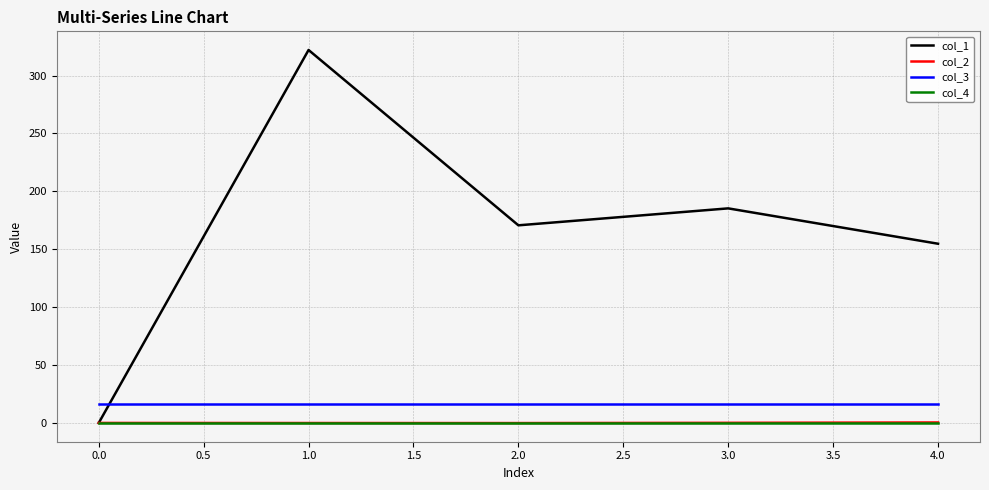

Which series has the widest spread of values?

col_1